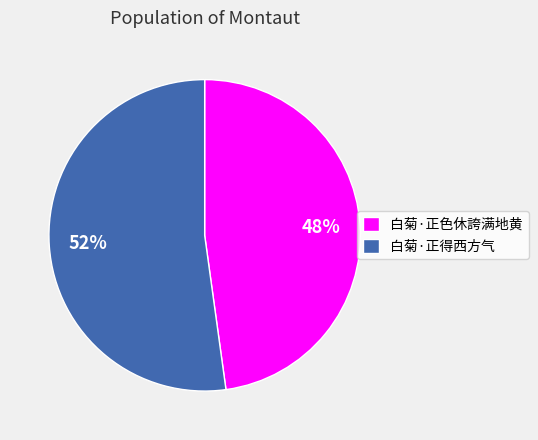

To the nearest percent, what percentage of the pie is 白菊·正得西方气?

52%